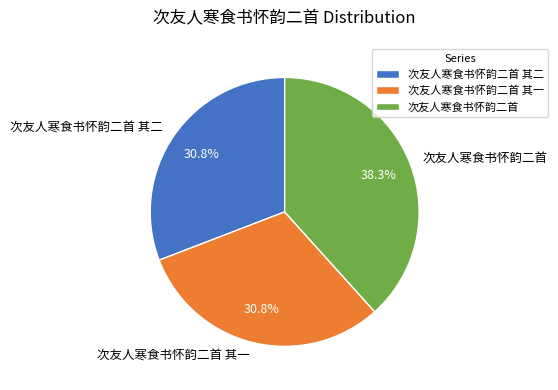

To the nearest percent, what is the average slice percentage?

33%